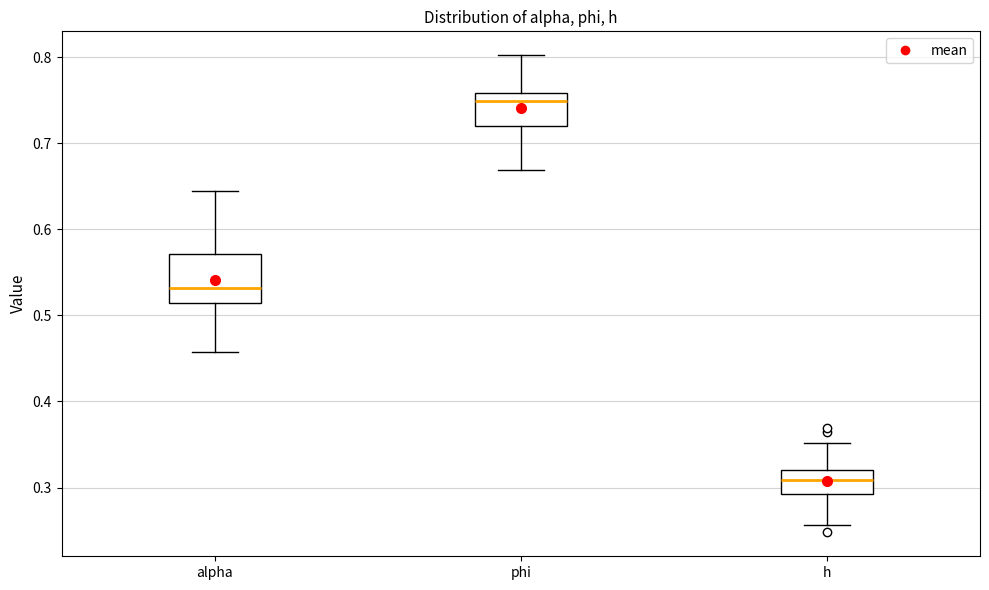

Comparing the boxes themselves (not the whiskers), which one is the tallest?

alpha